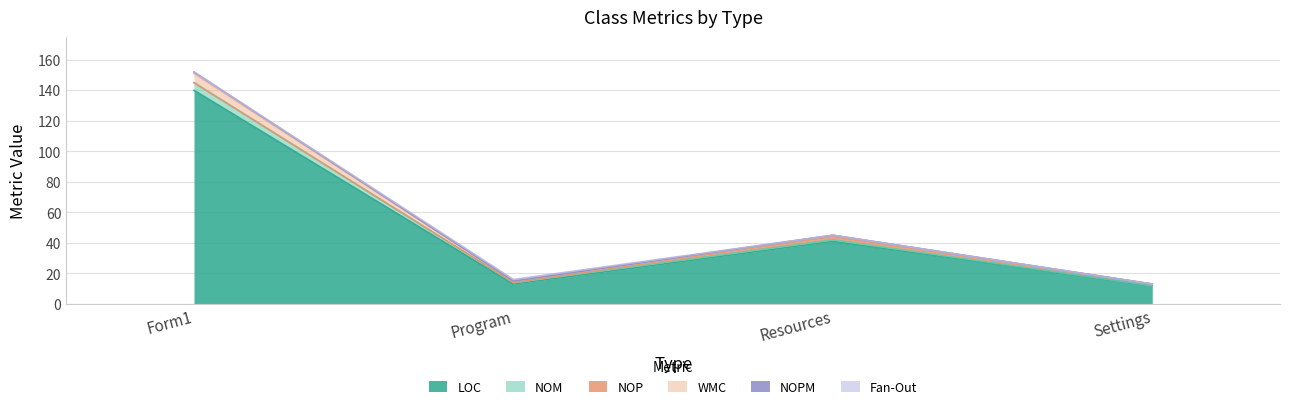

What is the label of the 3rd point from the left?

Resources